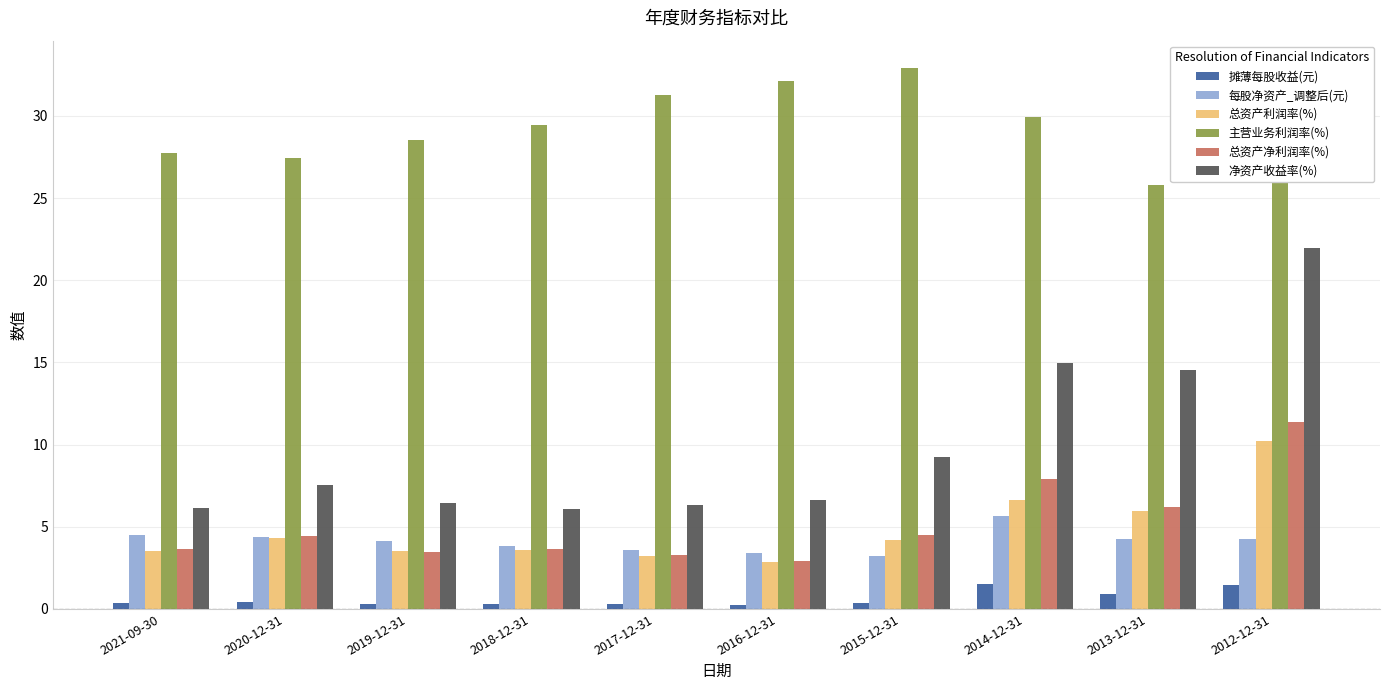

Are the bars horizontal?

No